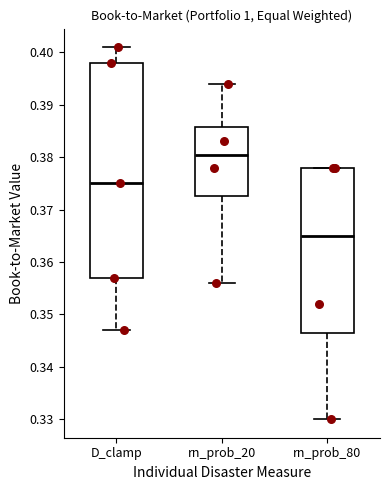

Which box has the lowest median line?

rn_prob_80